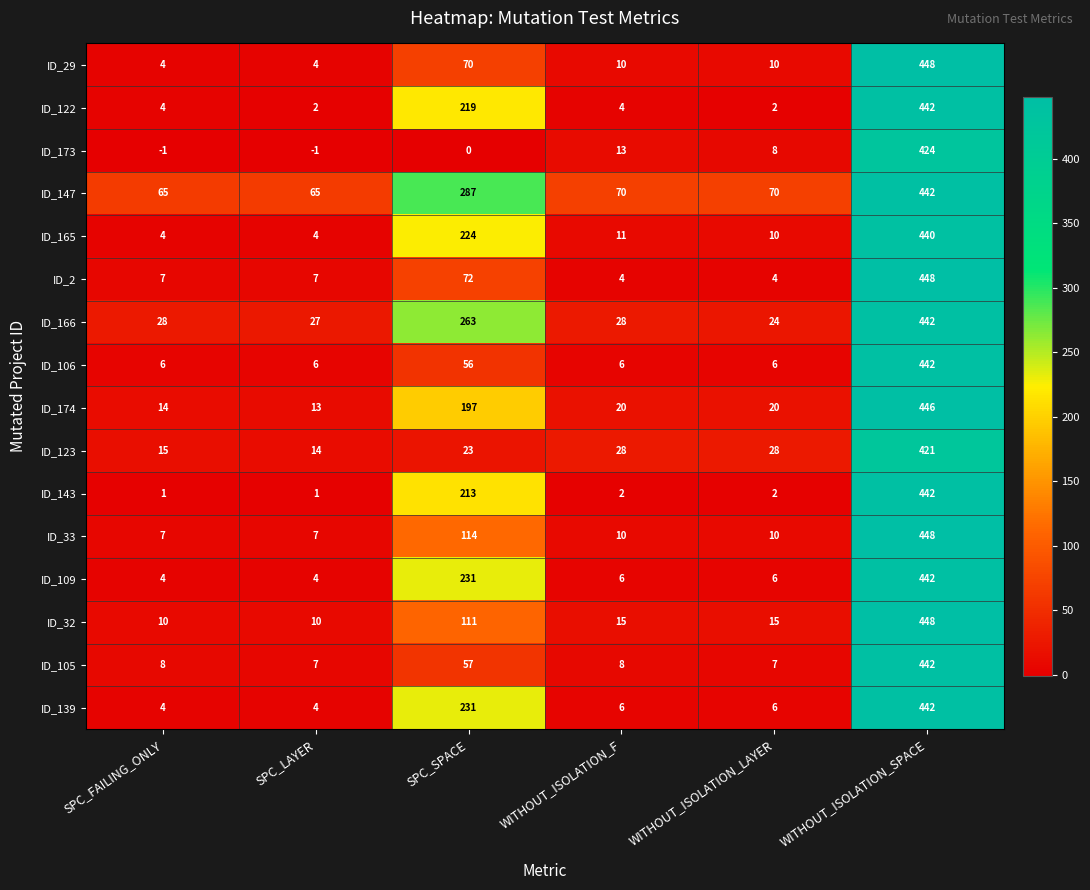

Between SPC_SPACE and WITHOUT_ISOLATION_LAYER, which series saw the biggest shift?

ID_166